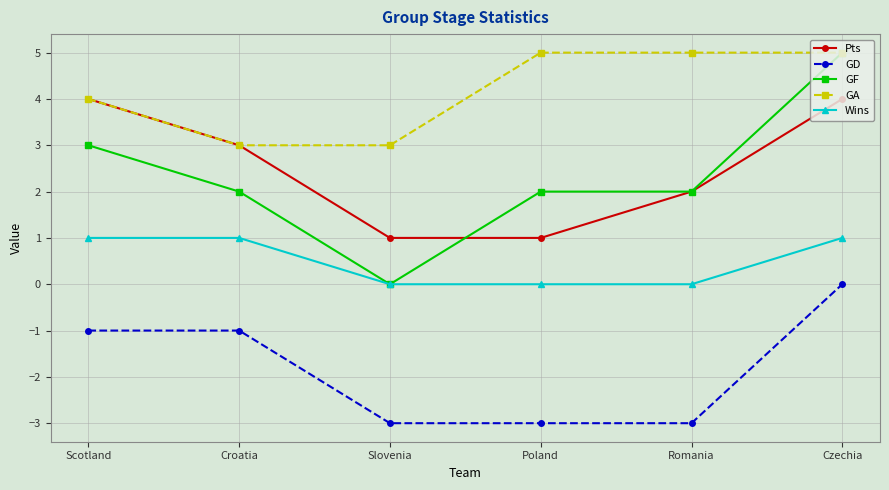

What are all the series names shown in the legend?

Pts, GD, GF, GA, Wins